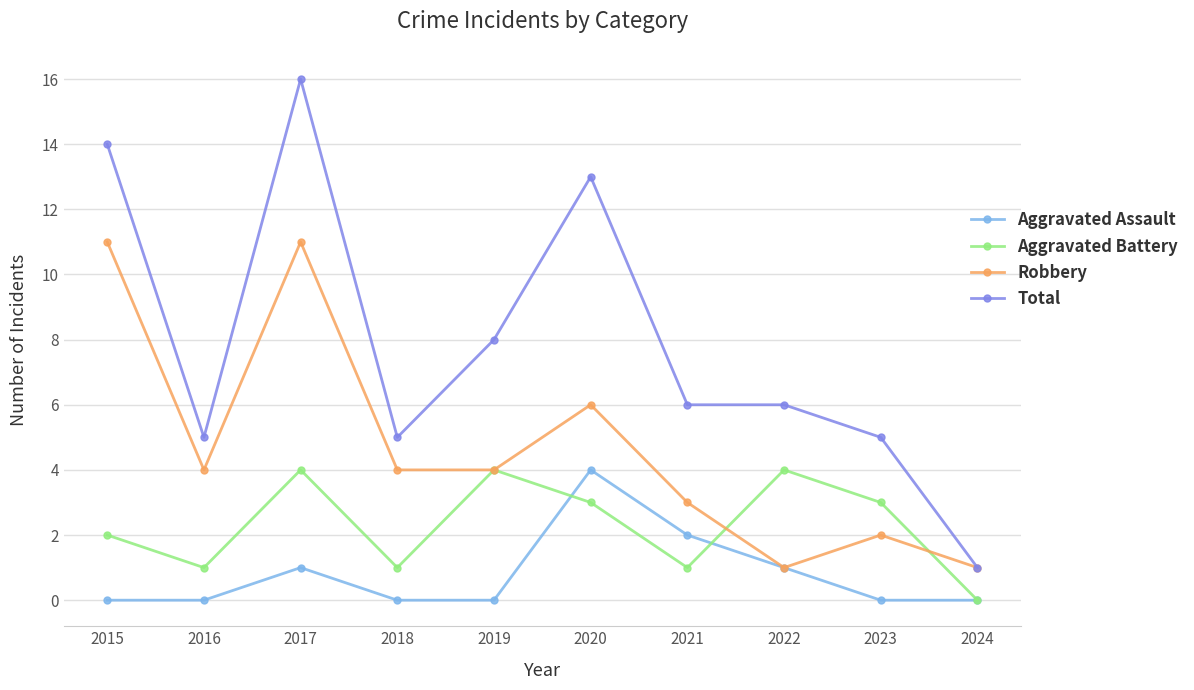

How many Aggravated Battery values are between 1 and 4?

9